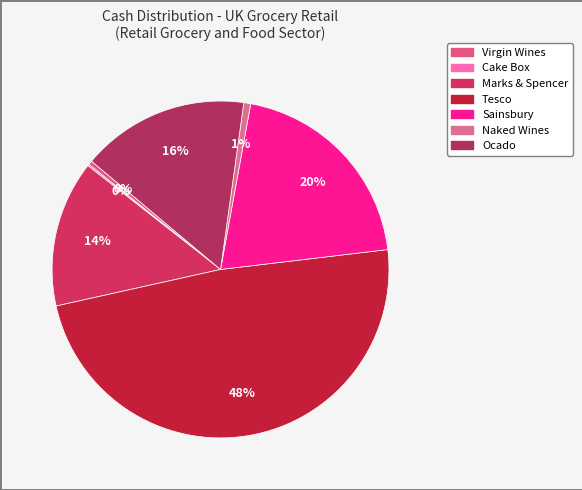

Does Tesco account for over 50% of the chart?

No